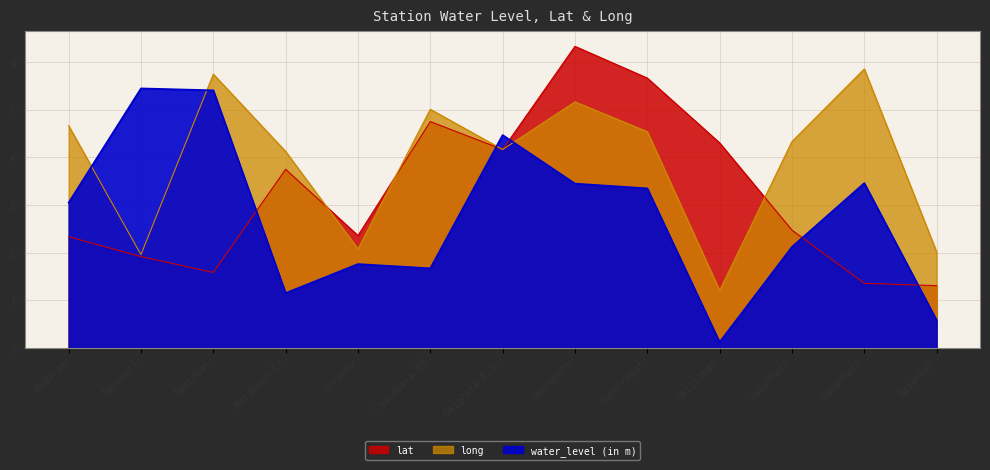

At which label is long closest to 3?

Bokanda